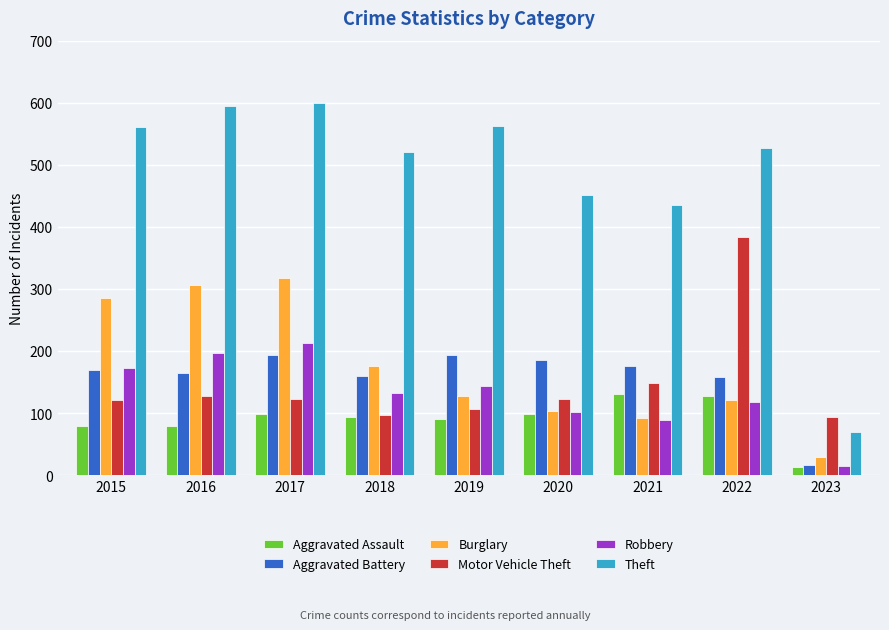

What is the minimum value for Aggravated Battery?

16